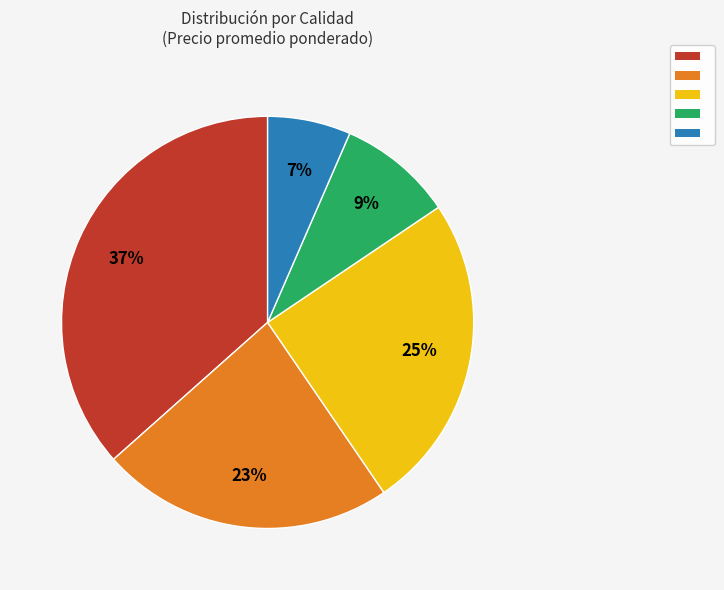

How many segments does this pie chart have?

5